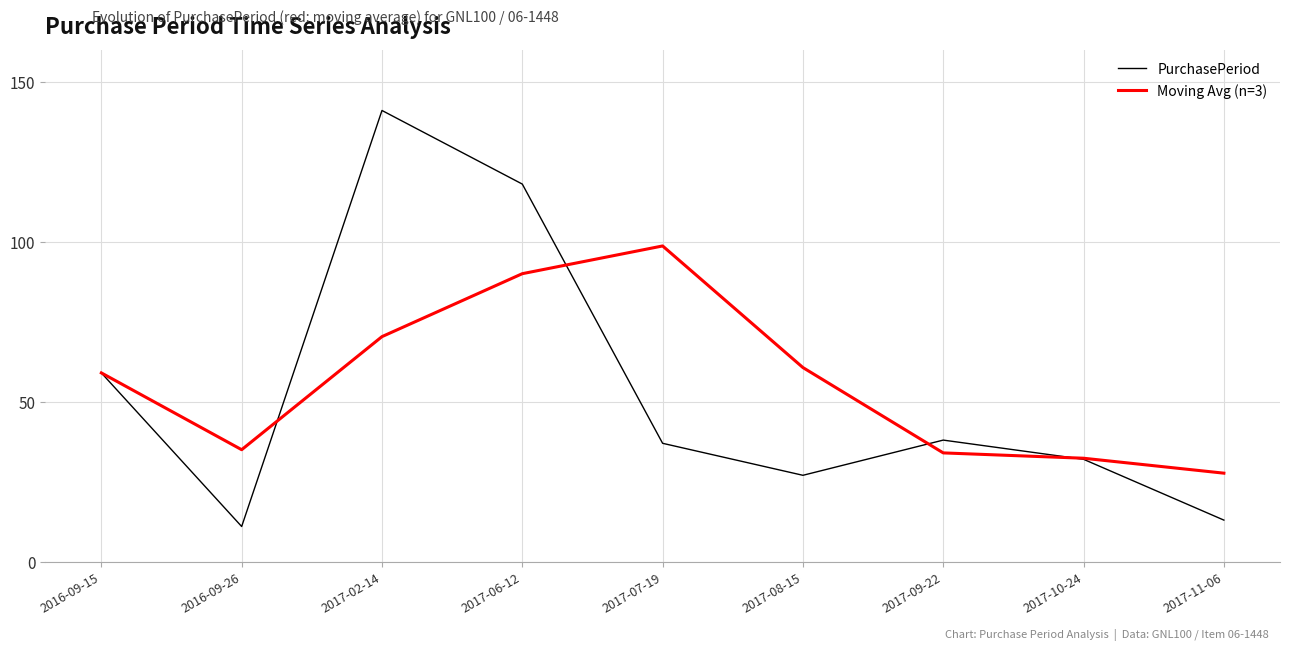

Is it true that Moving Avg (n=3) equals 90.0 at 2017-06-12?

True